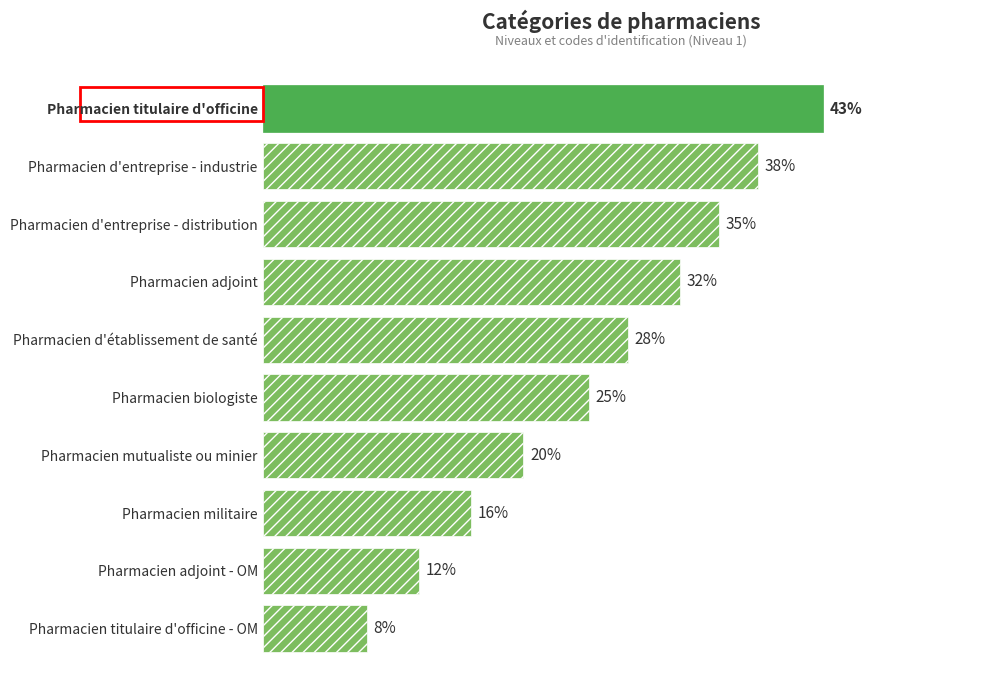

What is the label of the 1st bar from the bottom?

Pharmacien titulaire d'officine - OM